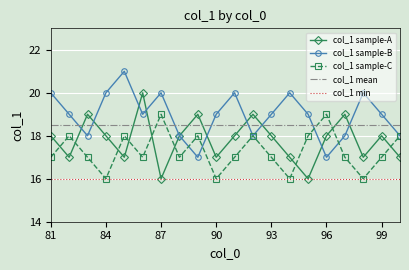

What is the maximum value shown in the chart?

21.0